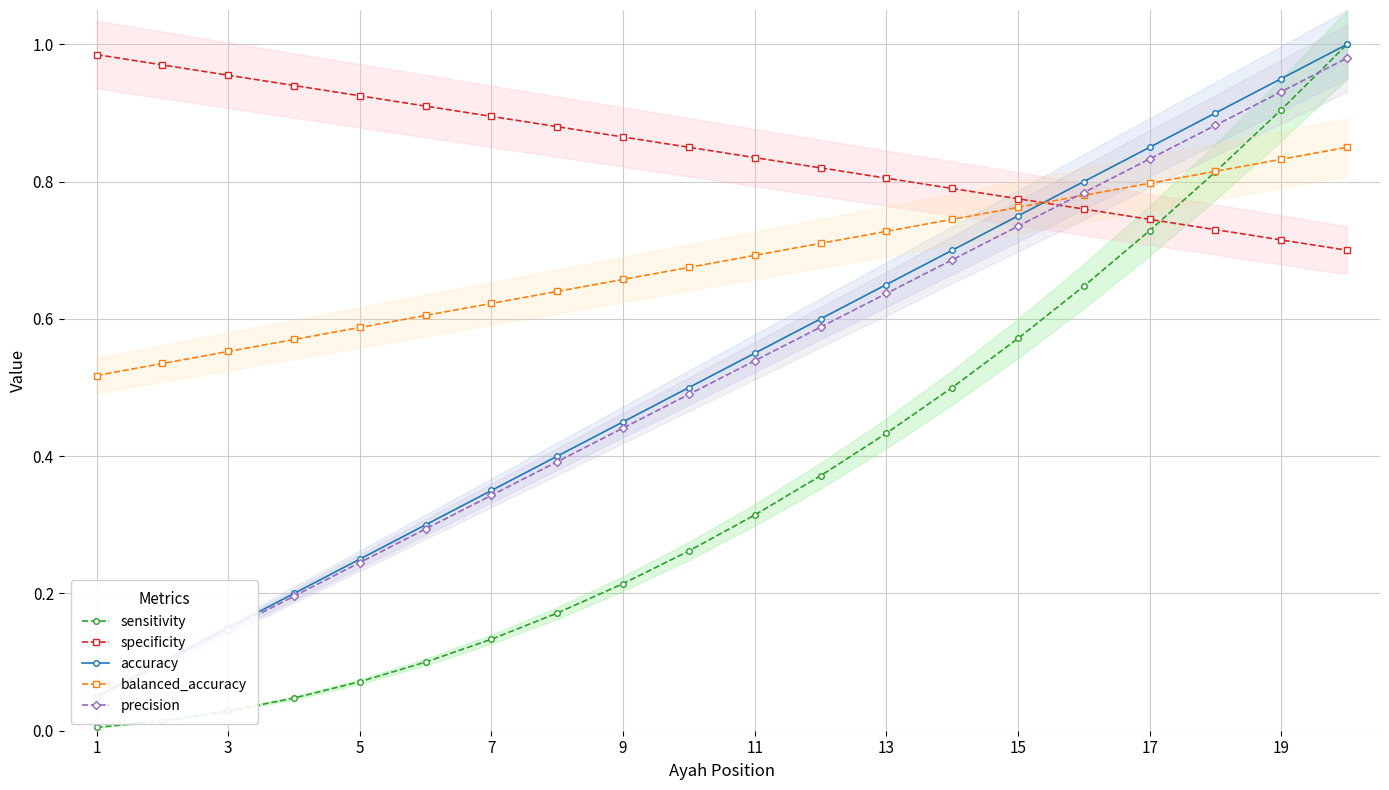

After their last crossing, which series has the higher values: balanced_accuracy or specificity?

balanced_accuracy